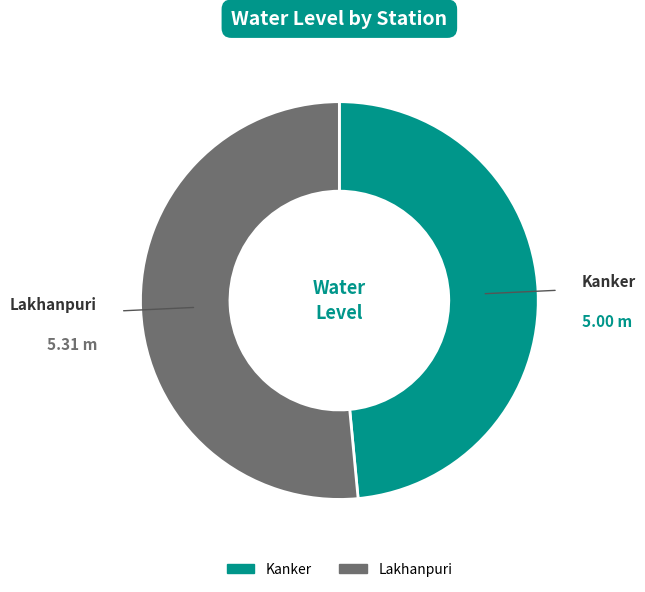

Is the sum of Kanker and Lakhanpuri greater than half?

Yes